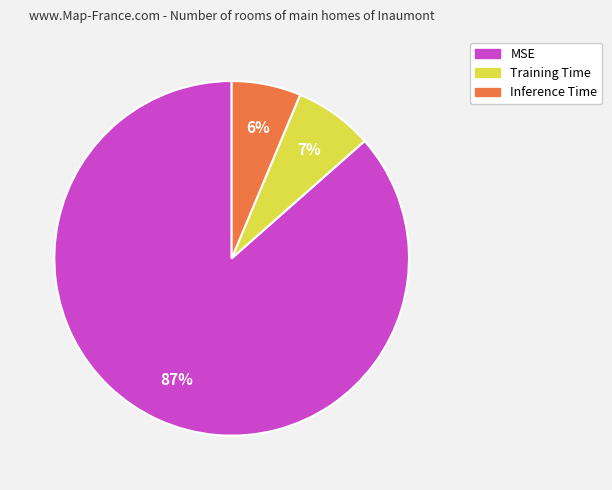

Rank the categories by value from highest to lowest.

MSE, Training Time, Inference Time